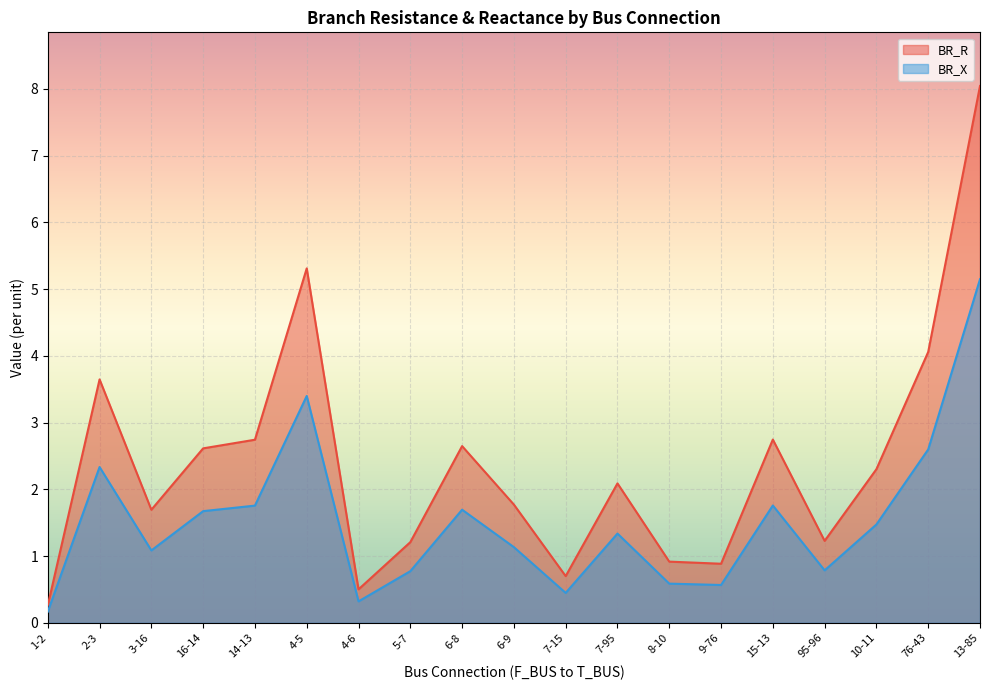

Rank the series by their maximum value, from highest to lowest.

BR_R, BR_X